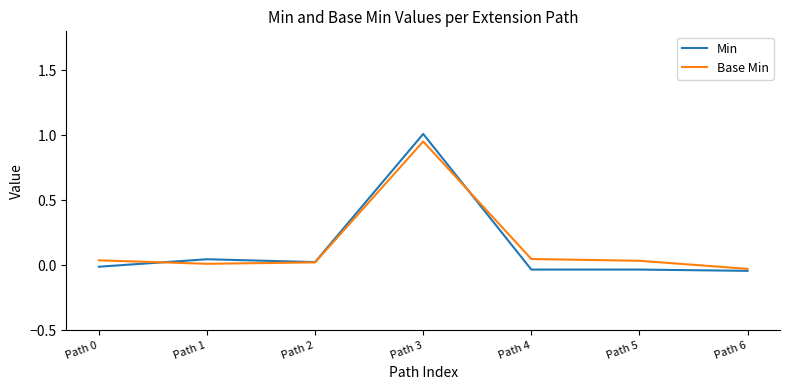

At which label does Base Min reach its peak?

Path 3